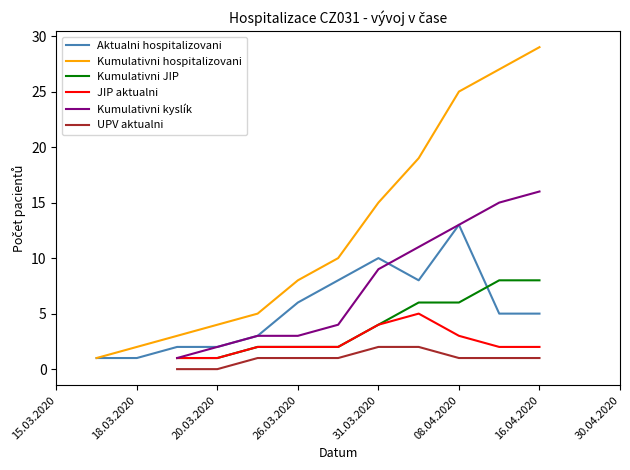

Is this an area chart (filled region under the line)?

No